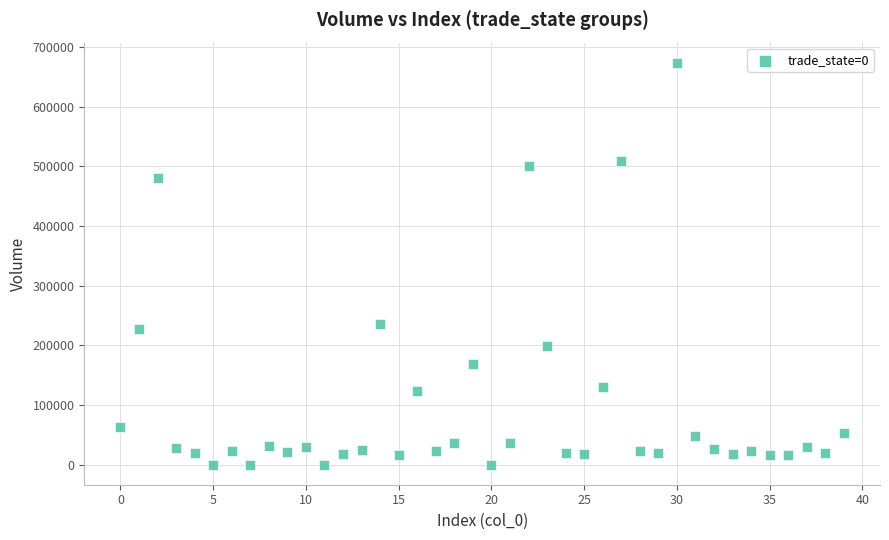

What Y value in the scatter plot is closest to 337093?

235899.4